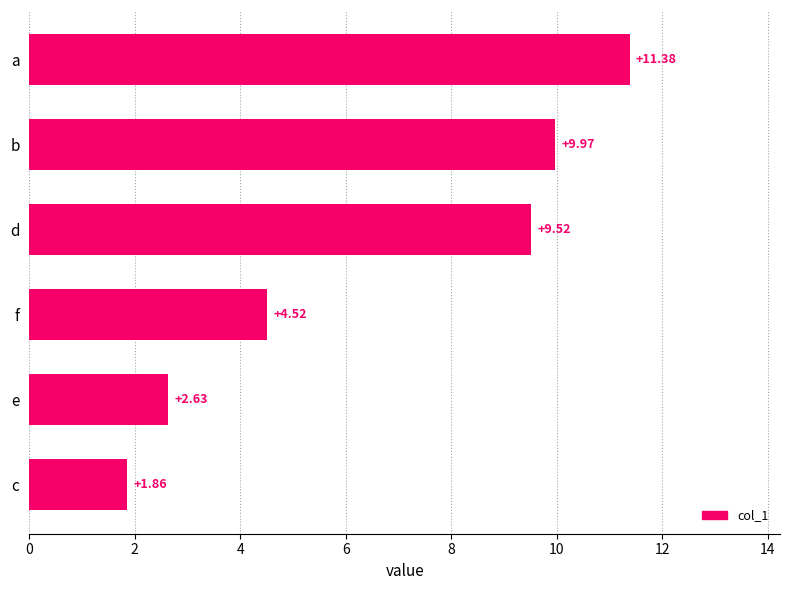

Rank the categories by value from lowest to highest.

c, e, f, d, b, a